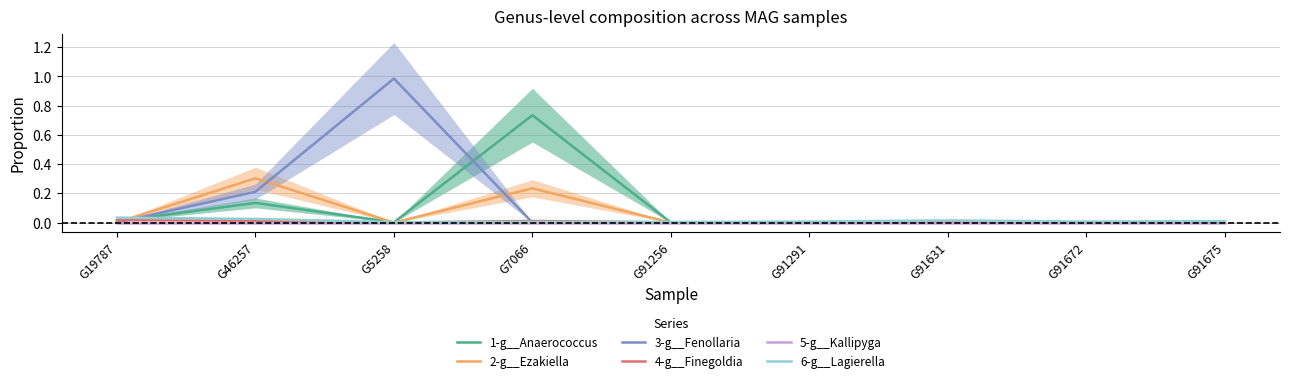

Reading left to right, what are all the values shown in this chart?

1-g__Anaerococcus: G19787=0.0	G46257=0.1	G5258=0.0	G7066=0.7	G91256=0.0	G91291=0.0	G91631=0.0	G91672=0.0	G91675=0.0
2-g__Ezakiella: G19787=0.0	G46257=0.3	G5258=0.0	G7066=0.2	G91256=0.0	G91291=0.0	G91631=0.0	G91672=0.0	G91675=0.0
3-g__Fenollaria: G19787=0.0	G46257=0.2	G5258=1.0	G7066=0.0	G91256=0.0	G91291=0.0	G91631=0.0	G91672=0.0	G91675=0.0
4-g__Finegoldia: G19787=0.0	G46257=0.0	G5258=0.0	G7066=0.0	G91256=0.0	G91291=0.0	G91631=0.0	G91672=0.0	G91675=0.0
5-g__Kallipyga: G19787=0.0	G46257=0.0	G5258=0.0	G7066=0.0	G91256=0.0	G91291=0.0	G91631=0.0	G91672=0.0	G91675=0.0
6-g__Lagierella: G19787=0.0	G46257=0.0	G5258=0.0	G7066=0.0	G91256=0.0	G91291=0.0	G91631=0.0	G91672=0.0	G91675=0.0